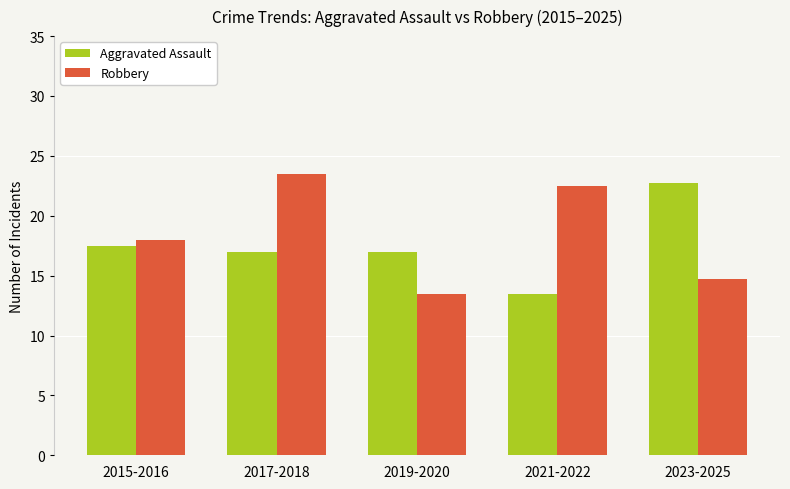

Is the value of Robbery at 2023-2025 greater than the value of Aggravated Assault at 2017-2018?

No